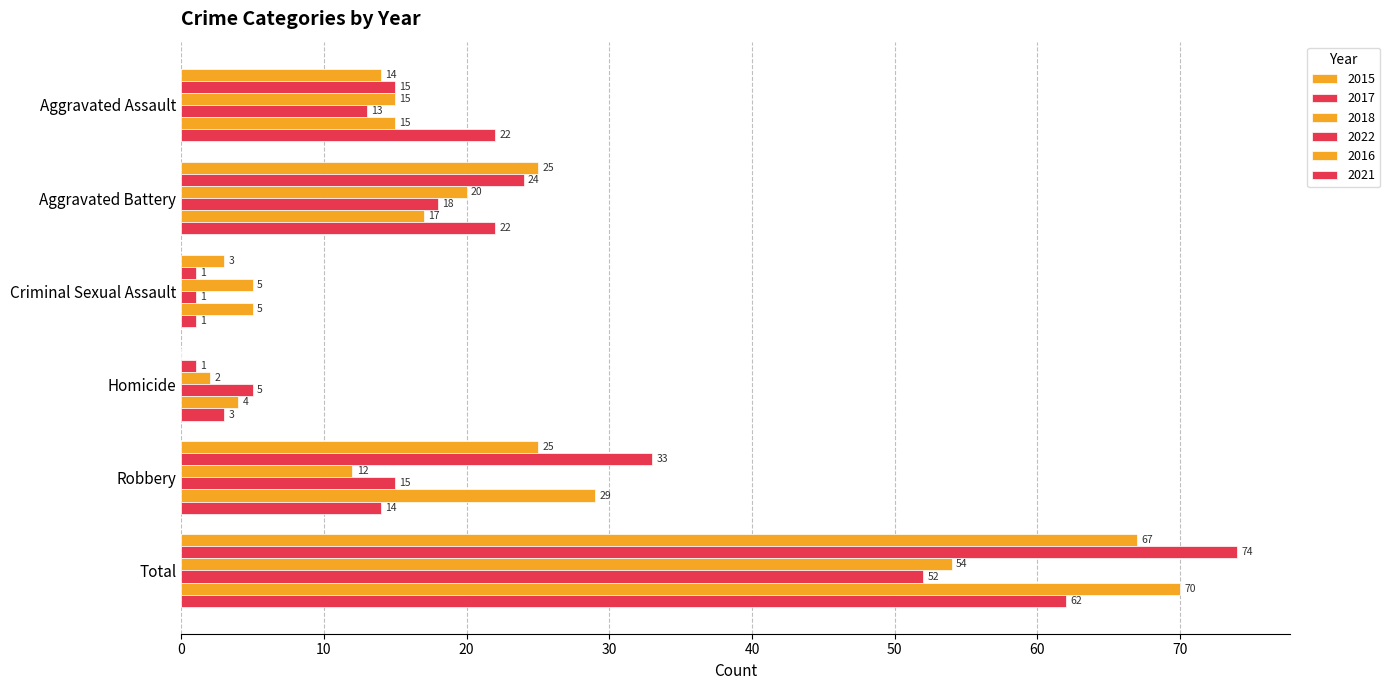

How many categories are shown in the chart?

6